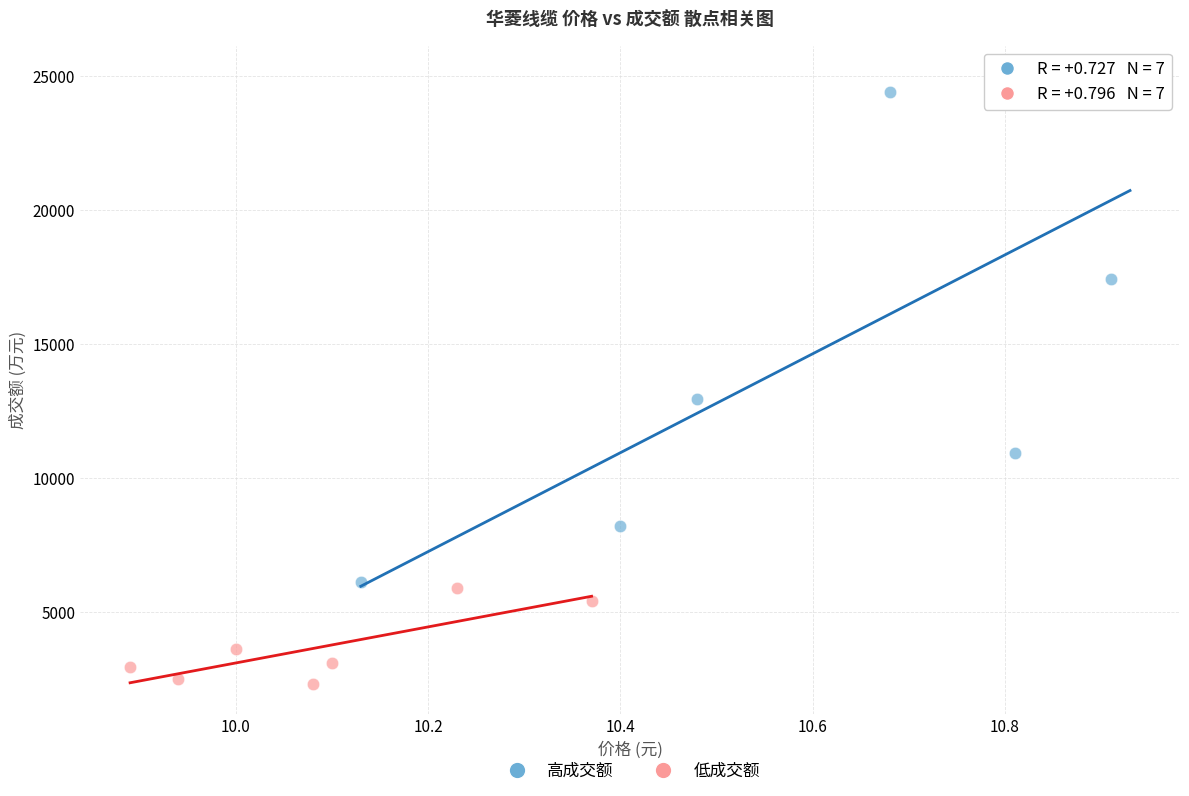

Which series reaches the minimum Y coordinate?

低成交额